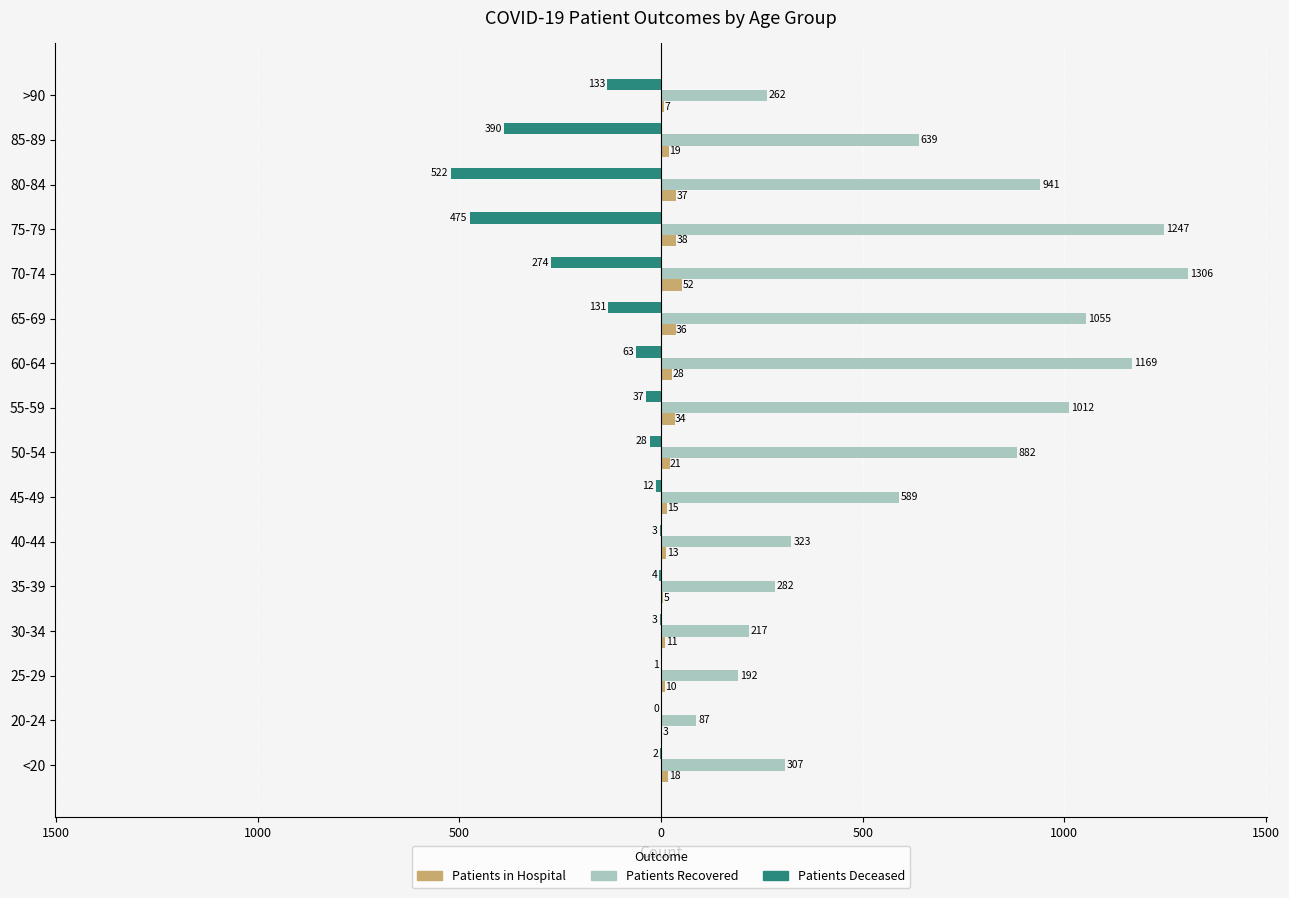

The patients_deceased series shows -390 at 85-89. True or false?

True